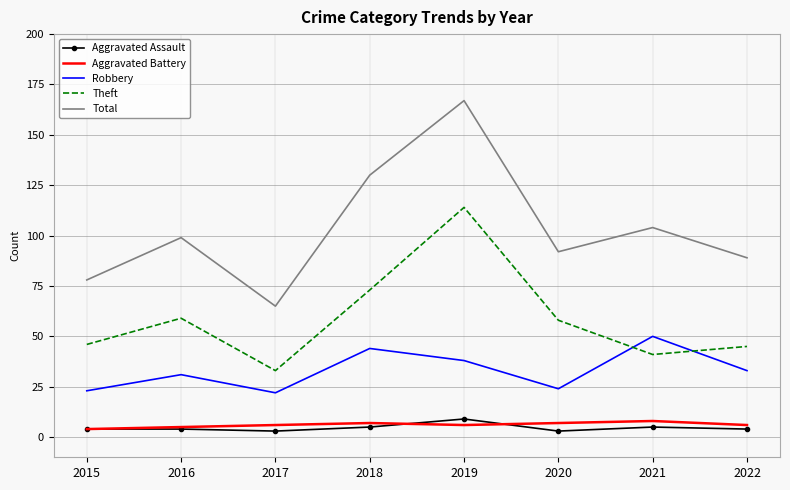

Which label corresponds to the largest value in the chart?

2019